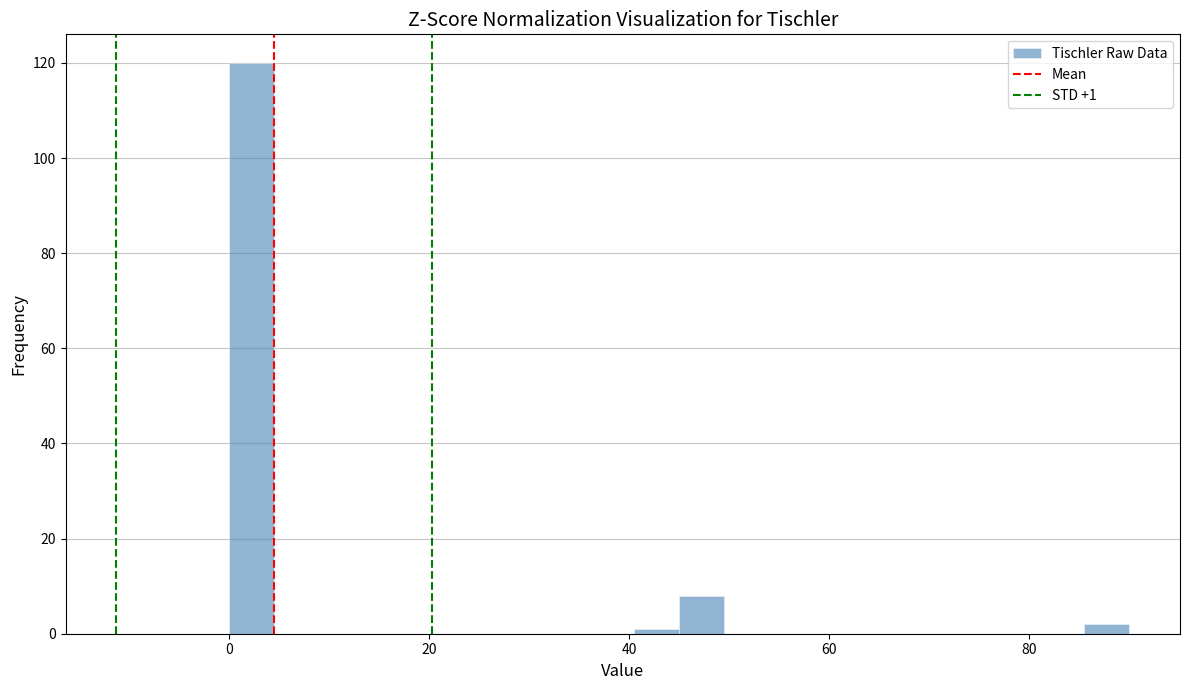

Around what value on the x-axis is the tallest bar? Give the approximate position of its centre, as read against the axis.

2